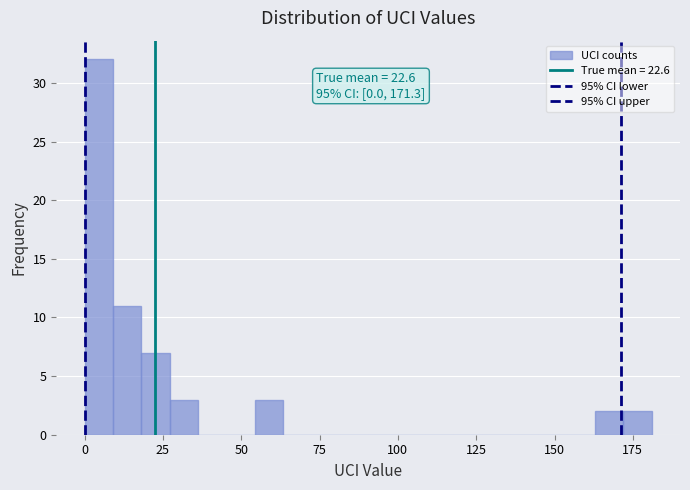

Around what value on the x-axis is the tallest bar? Give the approximate position of its centre, as read against the axis.

5